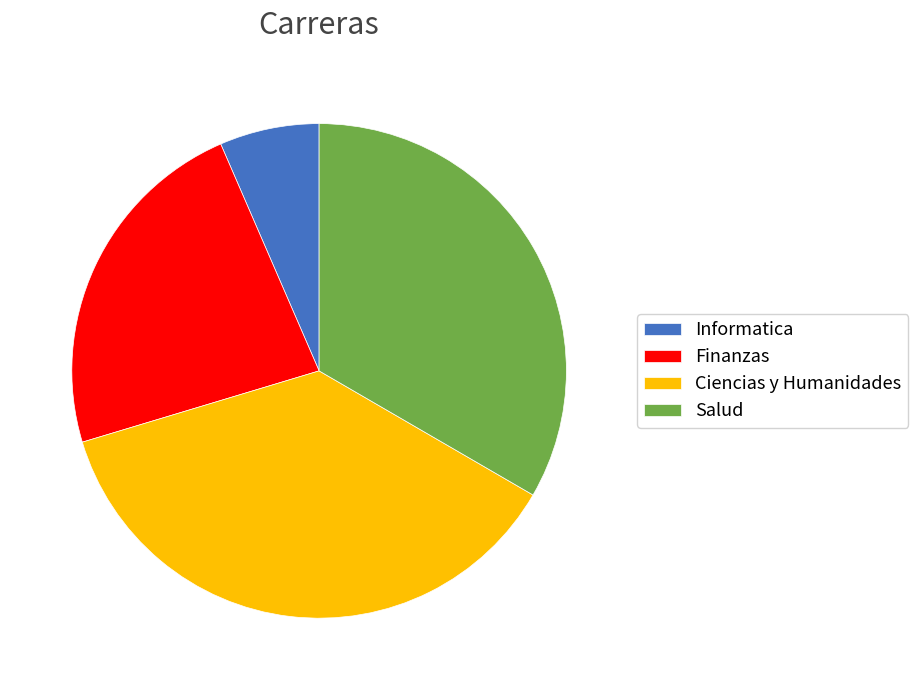

Is Finanzas the majority of the pie?

No